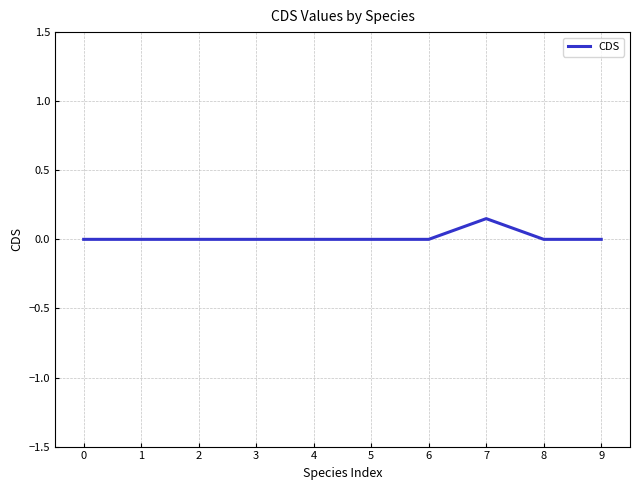

Count the number of data series in this chart.

1